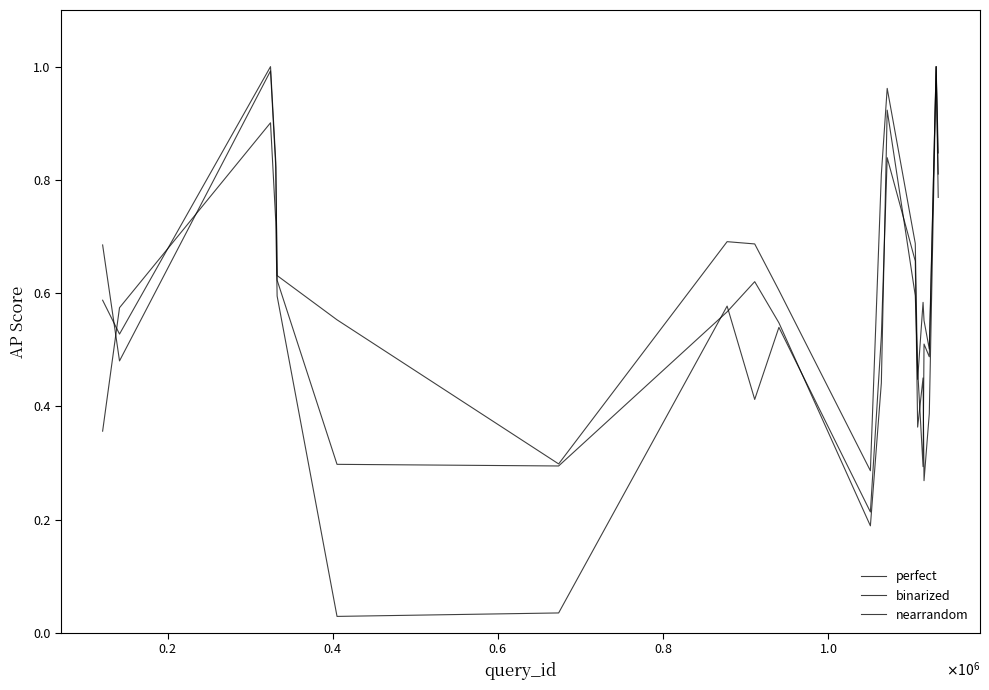

What is the difference between the maximum and minimum values in the perfect series?

0.7